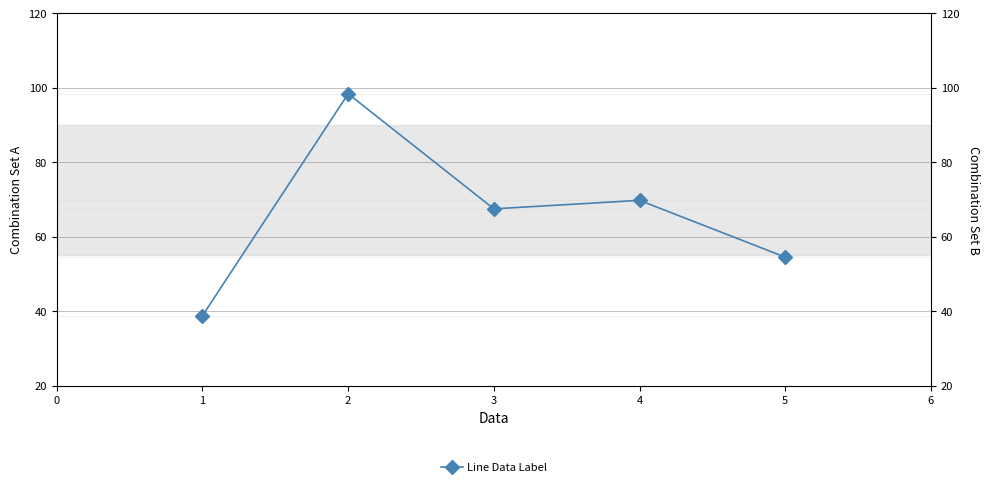

What is the value of the 2nd point from the left?

98.4